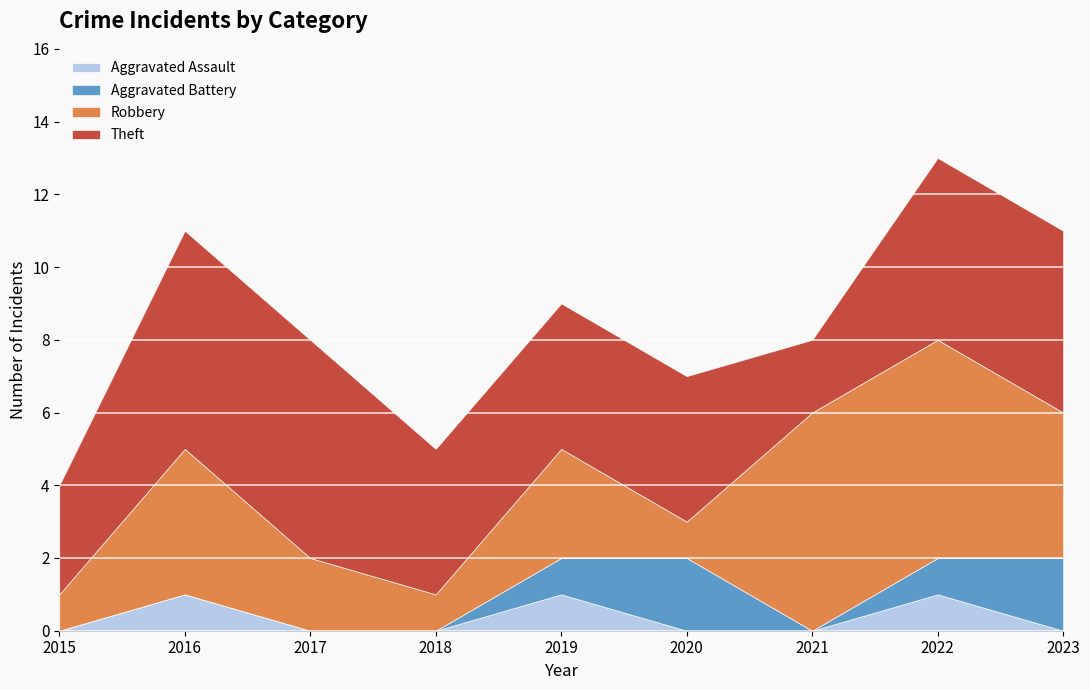

At which category is the sum across all series the highest?

2022